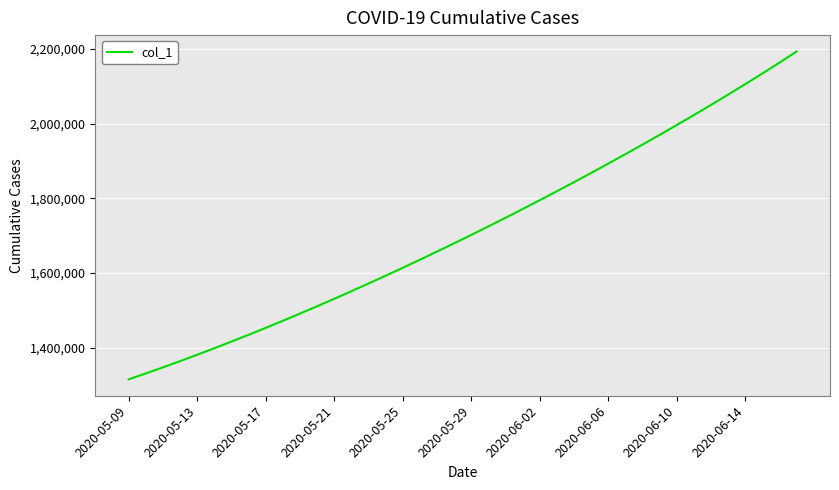

What is the maximum value shown in the chart?

2193127.2